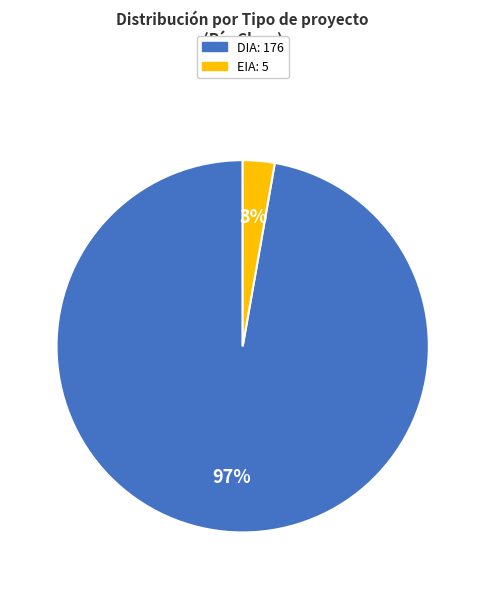

Count the number of slices in the pie.

2